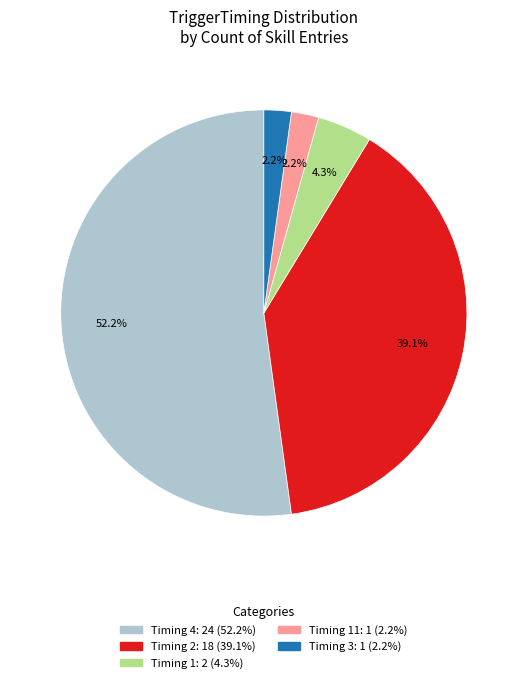

Is there a majority slice in this chart?

Yes